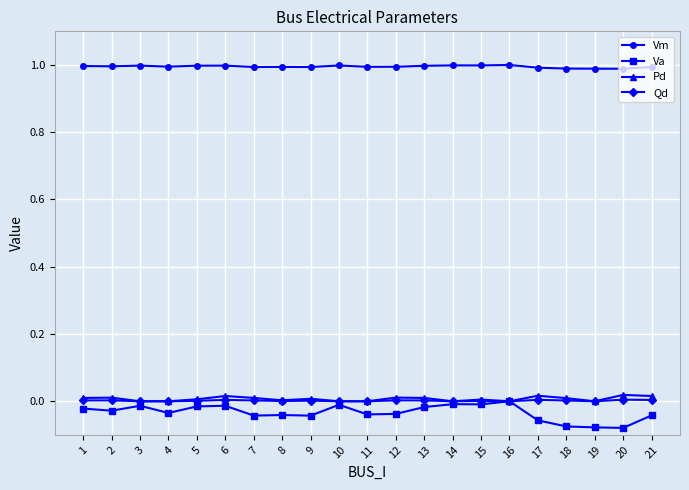

Which series has the largest range (max minus min)?

Va